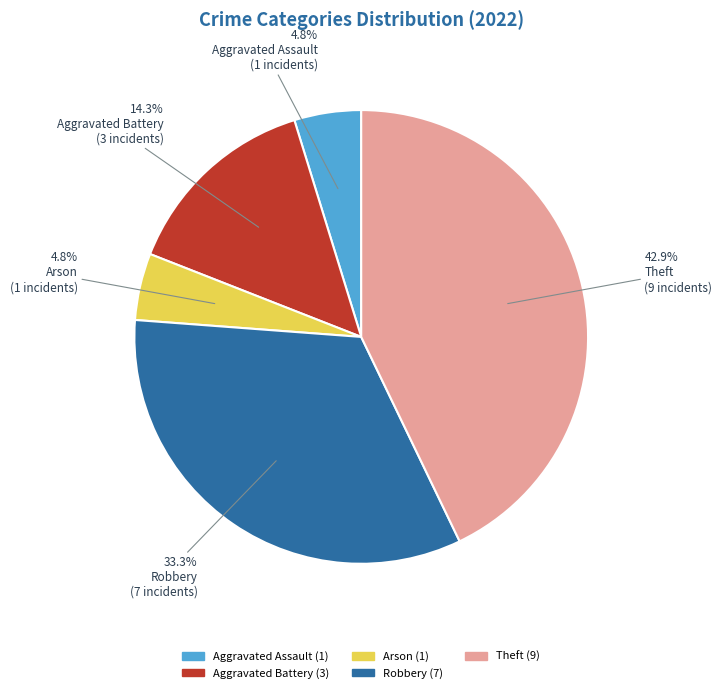

Count the number of slices in the pie.

5